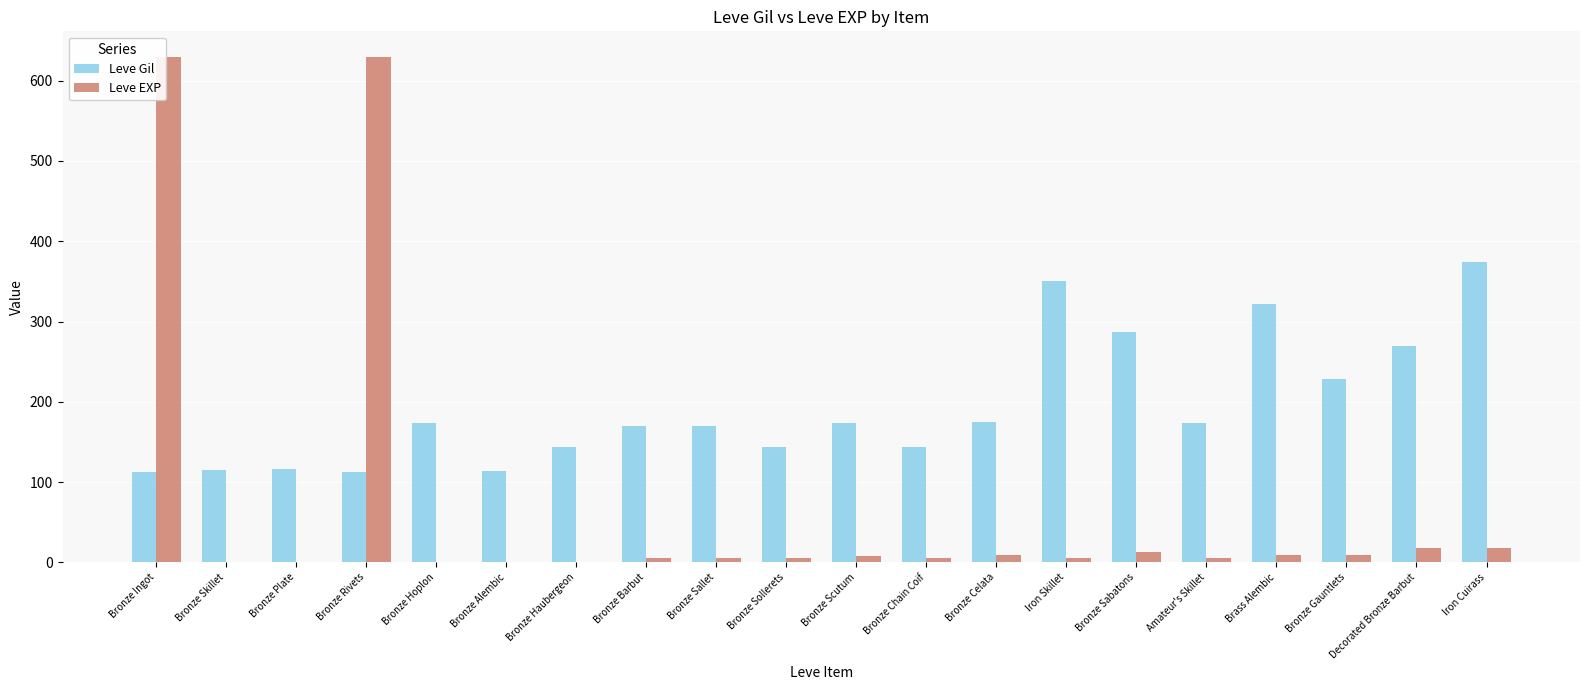

Which series has the largest total across all categories?

Leve Gil